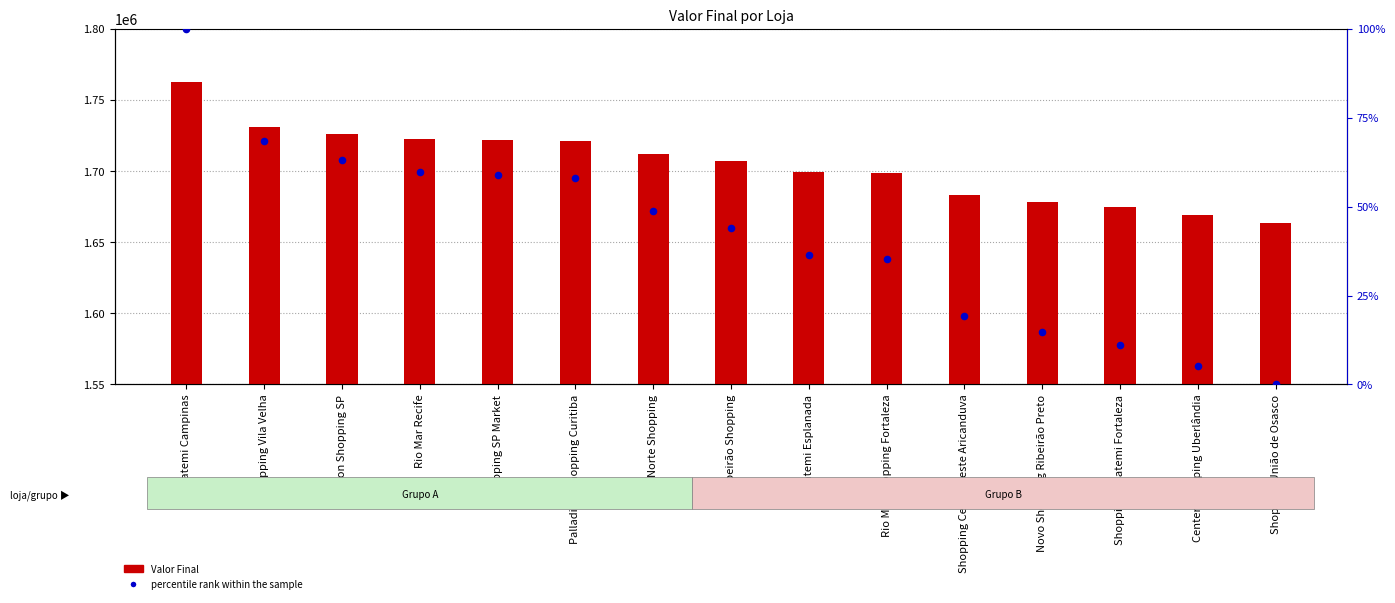

Which series has the largest total across all categories?

Valor Final